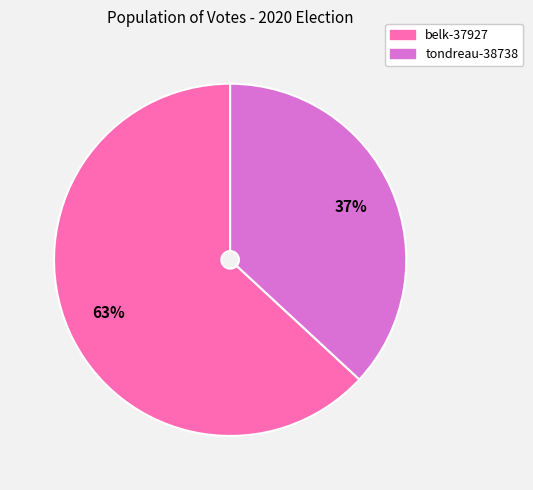

Is there a majority slice in this chart?

Yes